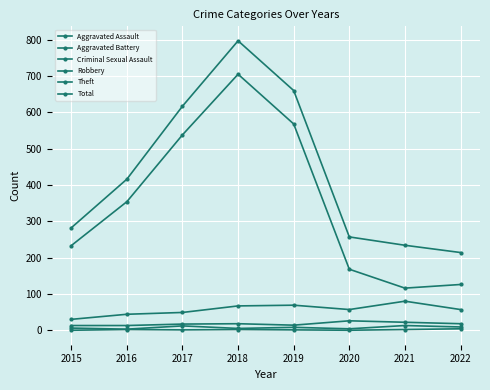

At 2020, list the series in order from smallest to largest.

Criminal Sexual Assault, Aggravated Assault, Aggravated Battery, Robbery, Theft, Total